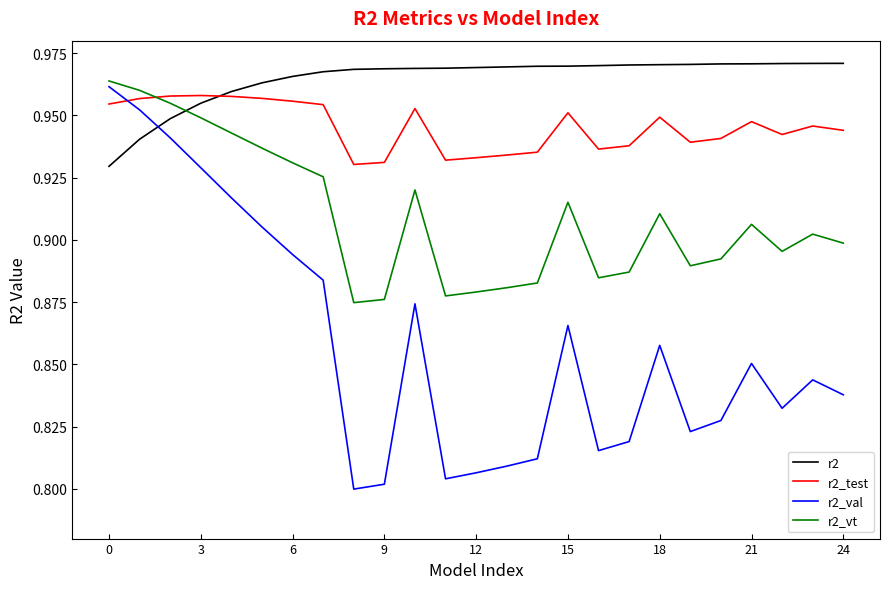

How many intersections are there between r2 and r2_val?

1